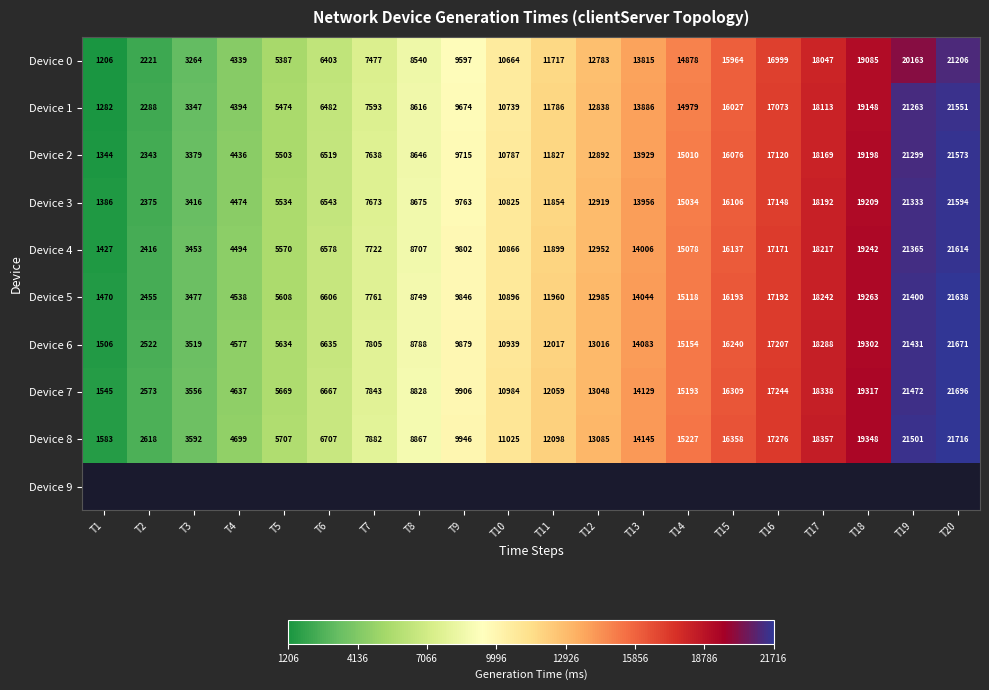

What is the sum of the Device 2 values at T3 and T9?

13094